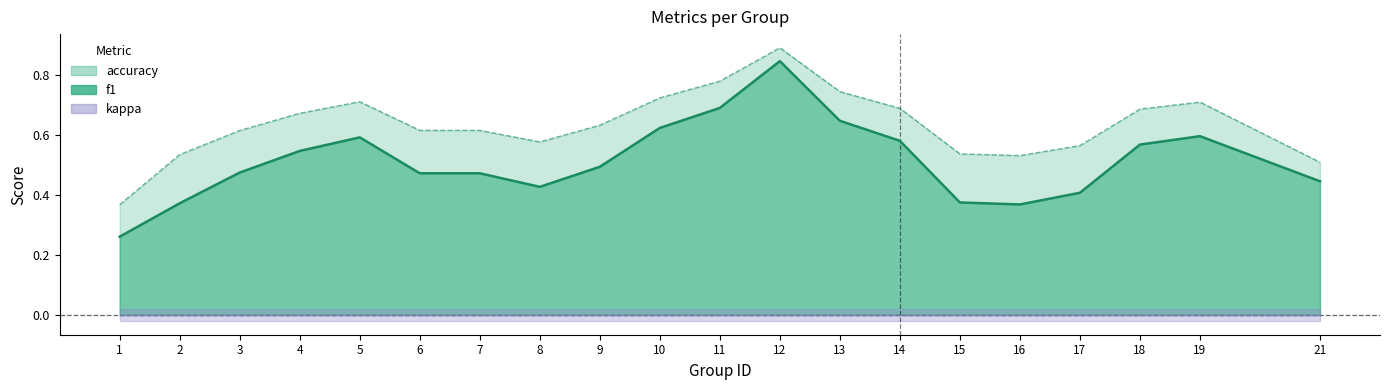

At 17, list the series in order from smallest to largest.

kappa, f1, accuracy